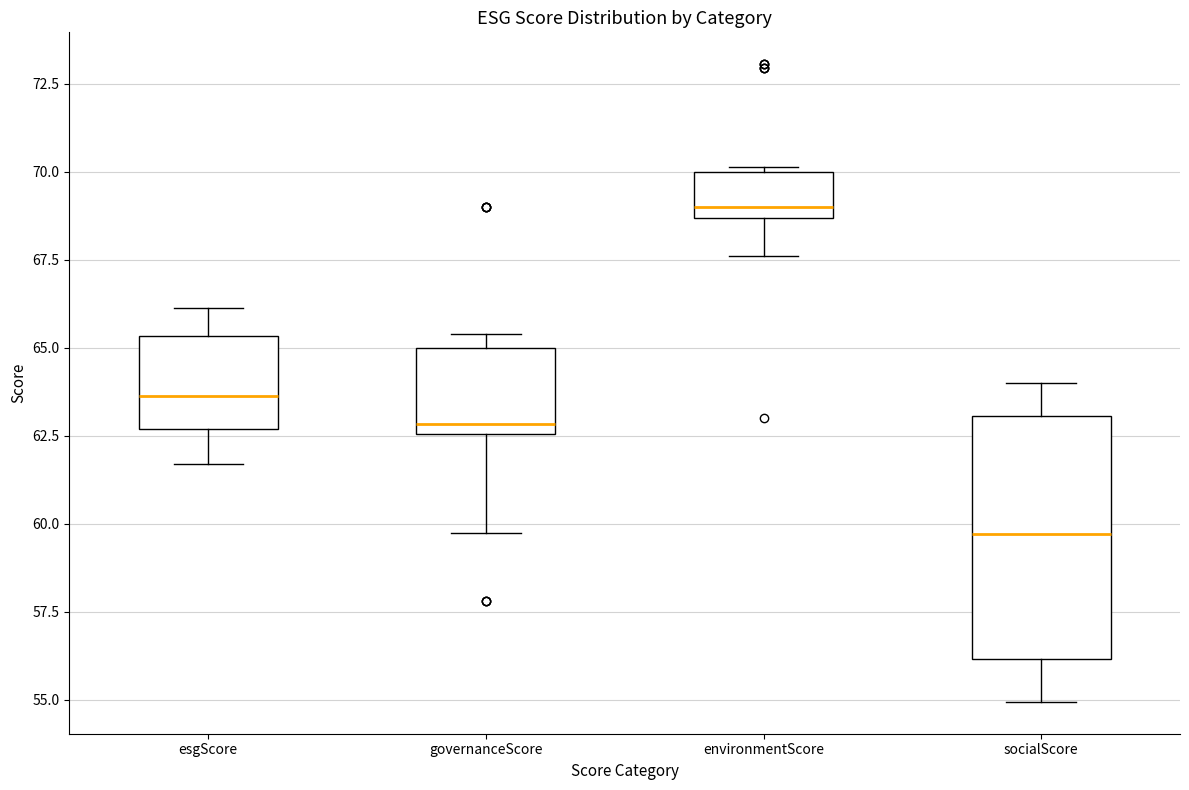

Reading left to right, transcribe this box plot: for each box, give where its median line is, the range the box spans, and where its two whiskers end, as read against the y-axis. The values are not printed on the chart, so give them approximately, as read against the axis.

esgScore: median 63.5, box 62.5 to 65.5, whiskers 61.5 to 66.0
governanceScore: median 63.0, box 62.5 to 65.0, whiskers 60.0 to 65.5
environmentScore: median 69.0, box 68.5 to 70.0, whiskers 67.5 to 70.0
socialScore: median 59.5, box 56.0 to 63.0, whiskers 55.0 to 64.0